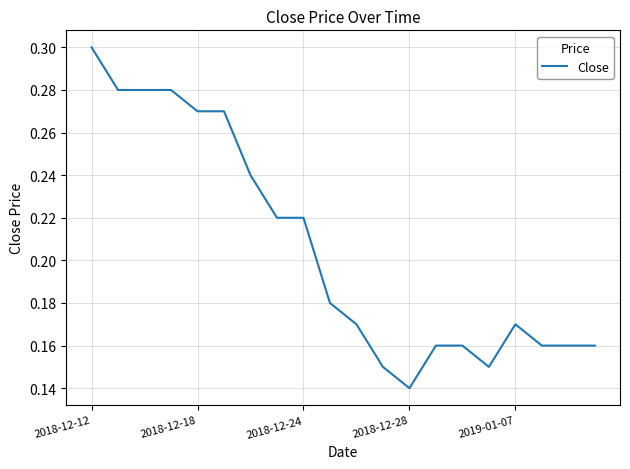

Which category has the highest value across all series?

2018-12-12